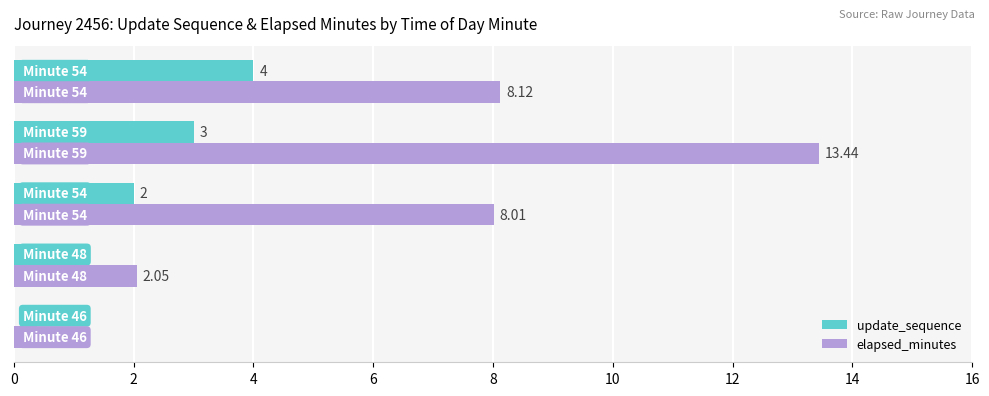

Which series has the largest total across all categories?

elapsed_minutes